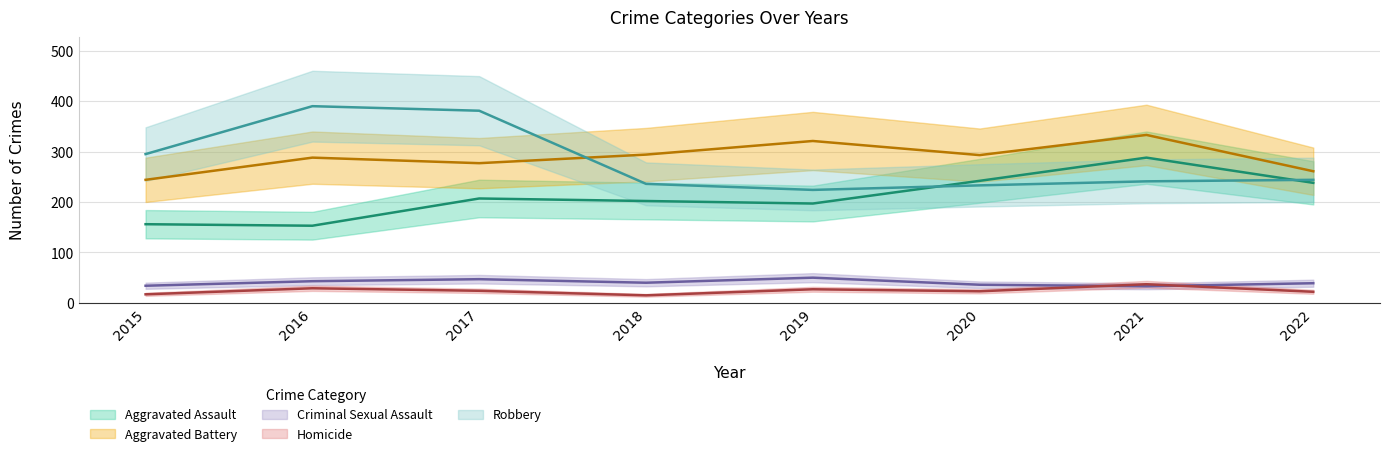

Reading left to right, list all the values displayed in this chart.

Aggravated Assault: 156	153	207	202	197	242	288	238
Aggravated Battery: 244	288	277	294	321	293	333	261
Criminal Sexual Assault: 34	43	47	40	50	36	33	39
Homicide: 17	29	24	15	27	23	37	22
Robbery: 295	390	381	236	224	233	241	244